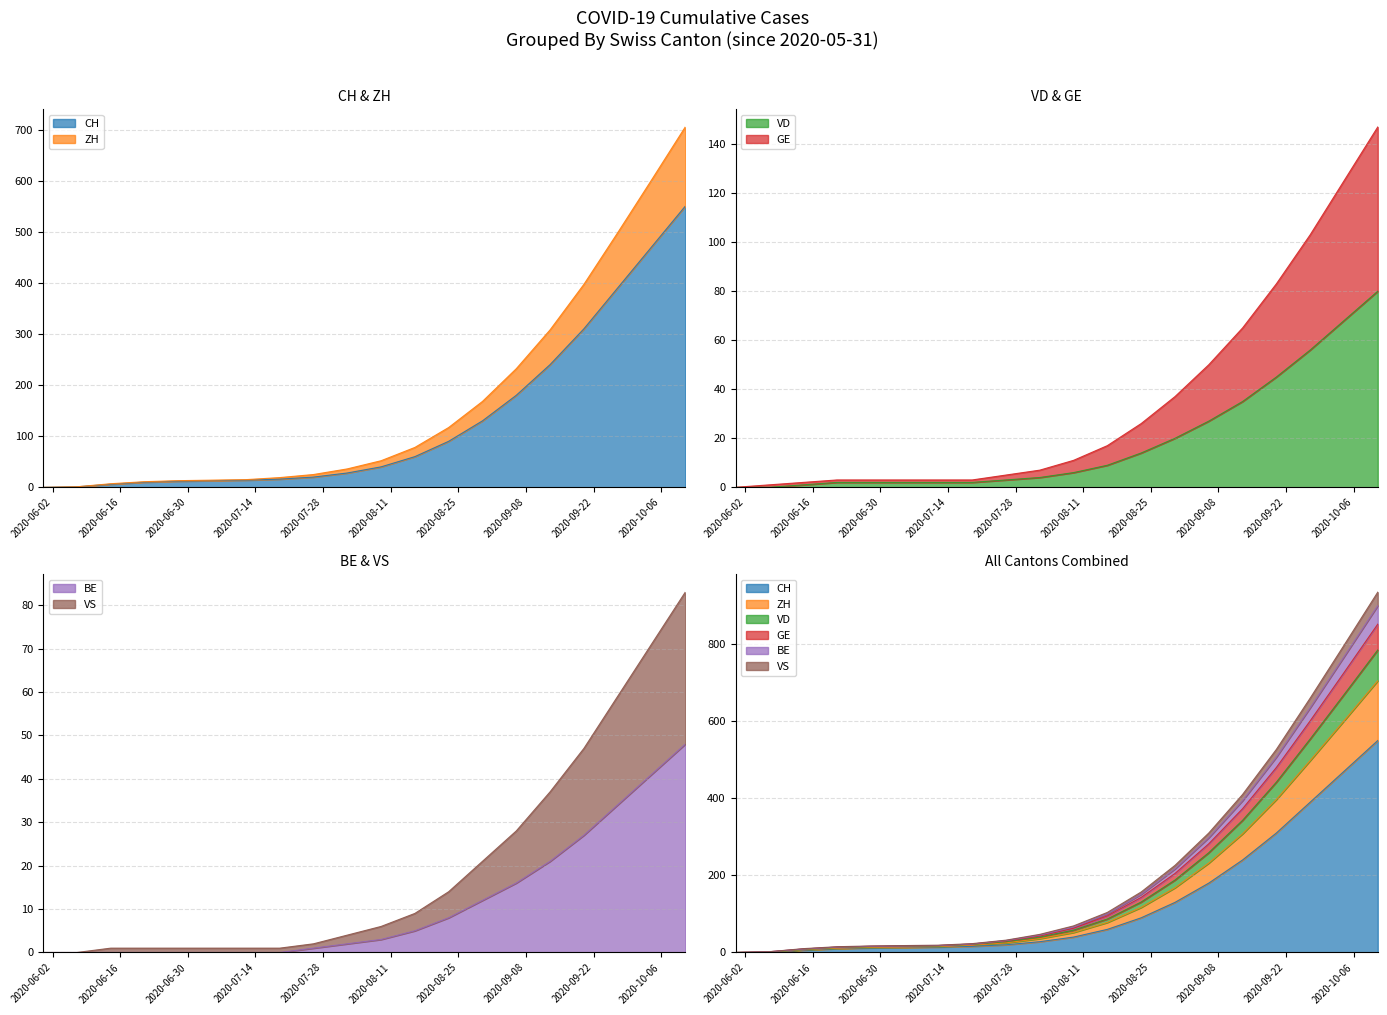

At which category does the chart reach its peak across all series?

2020-10-11